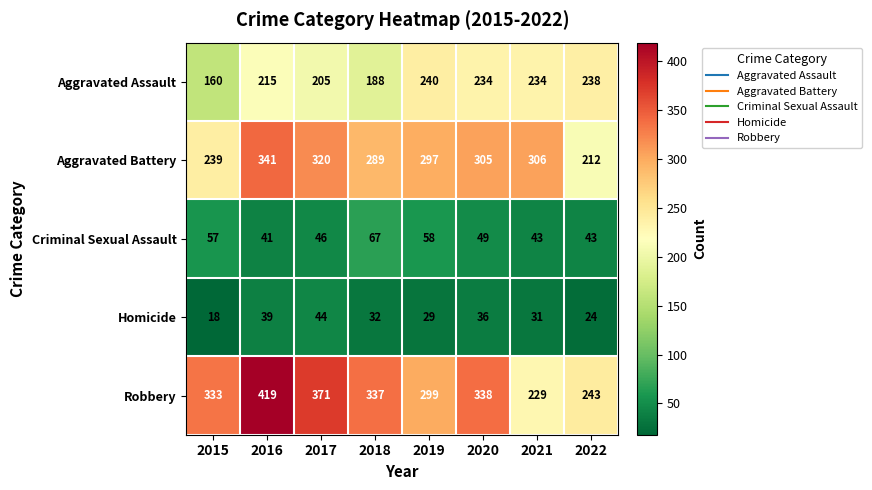

Is it true that Criminal Sexual Assault equals 67 at 2018?

True